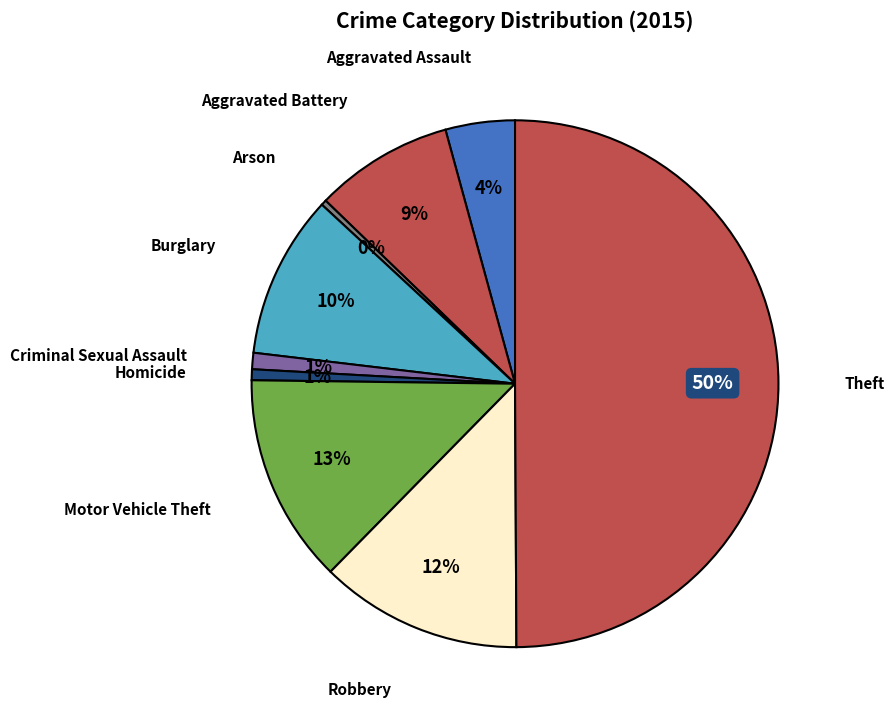

To the nearest percent, what is the combined percentage of Motor Vehicle Theft and Homicide?

14%